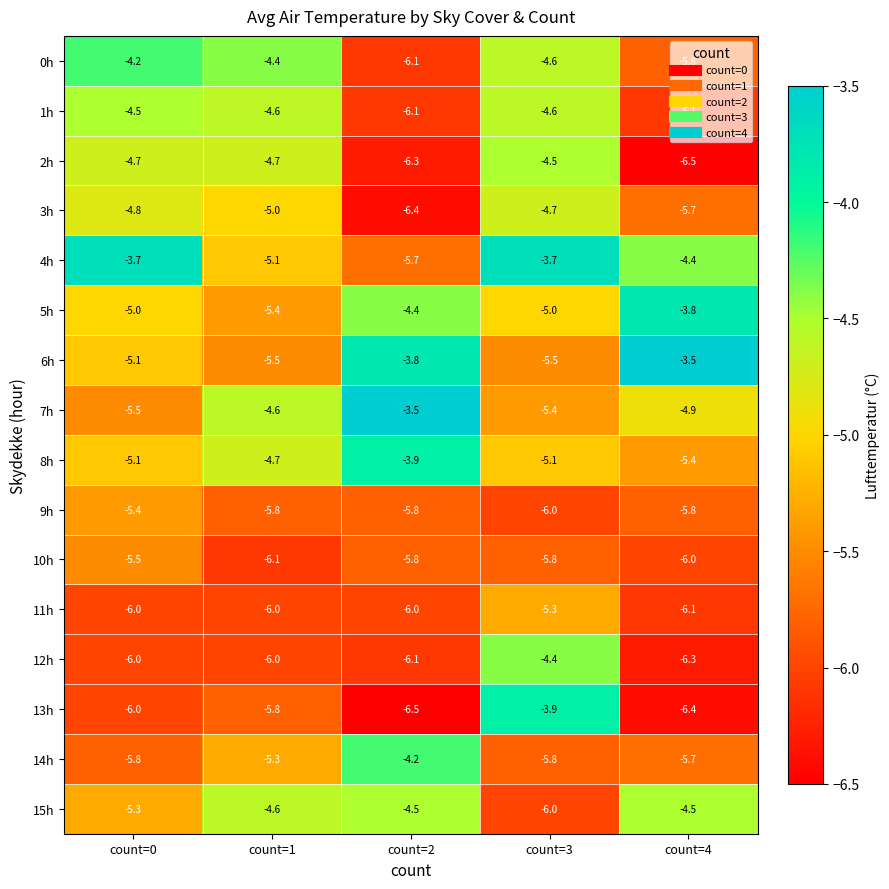

Which category has the highest value in the 9h series?

count=0